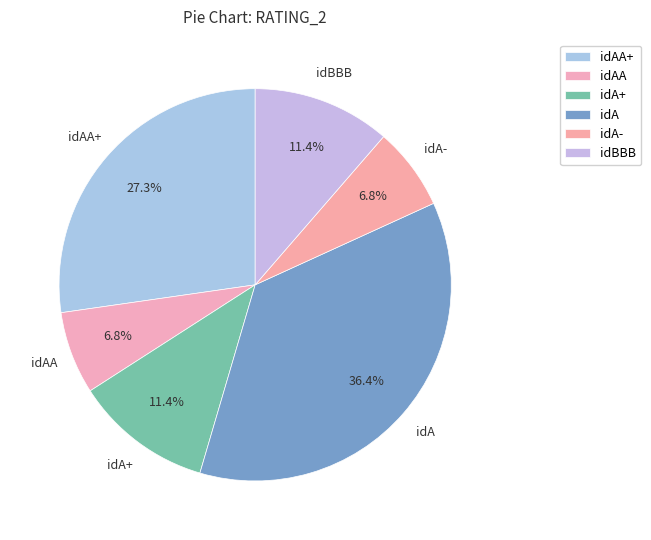

Is there a majority slice in this chart?

No